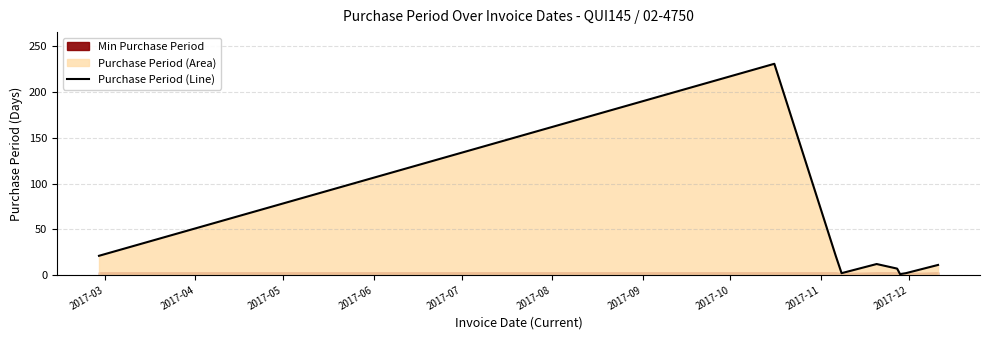

What is the average value?

34